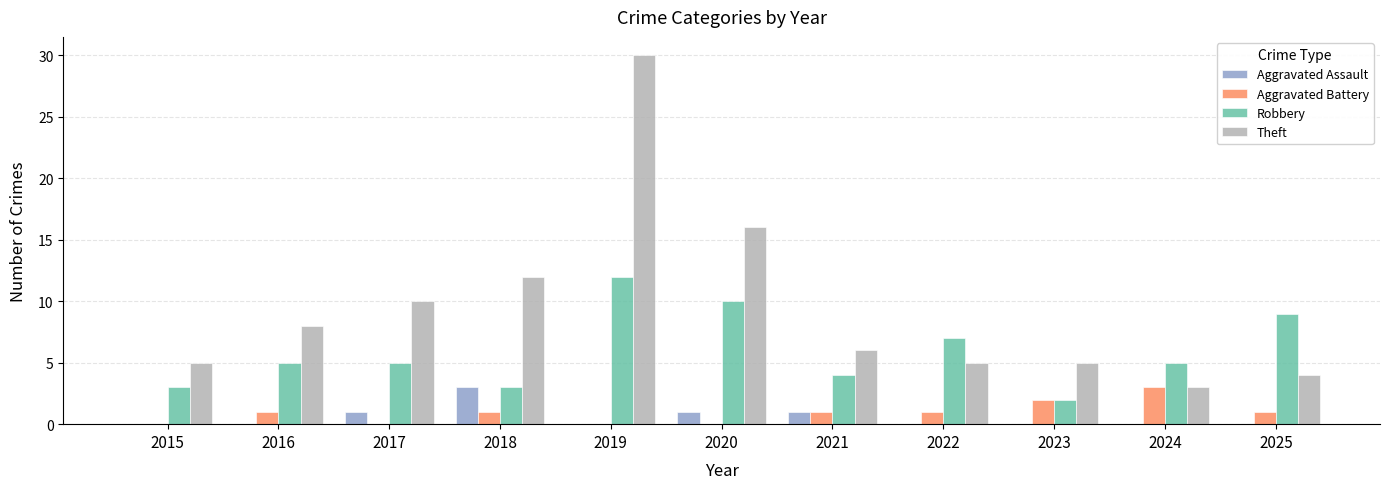

Does the chart contain stacked bars?

No